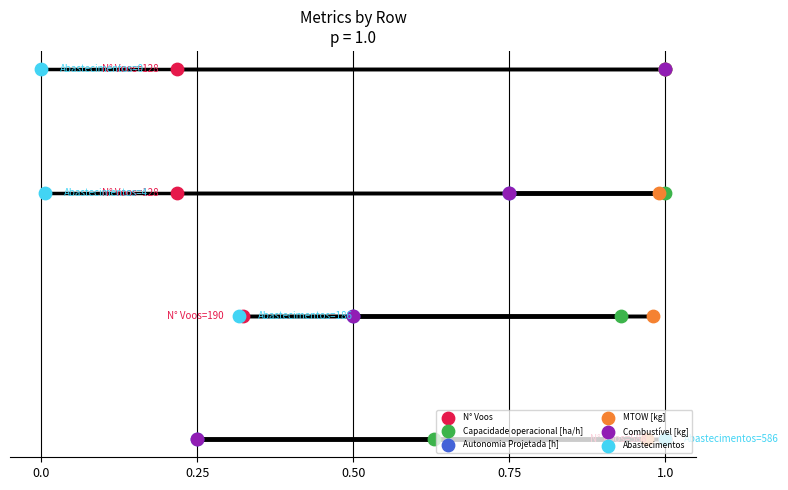

Which series contains the highest Y value?

N° Voos